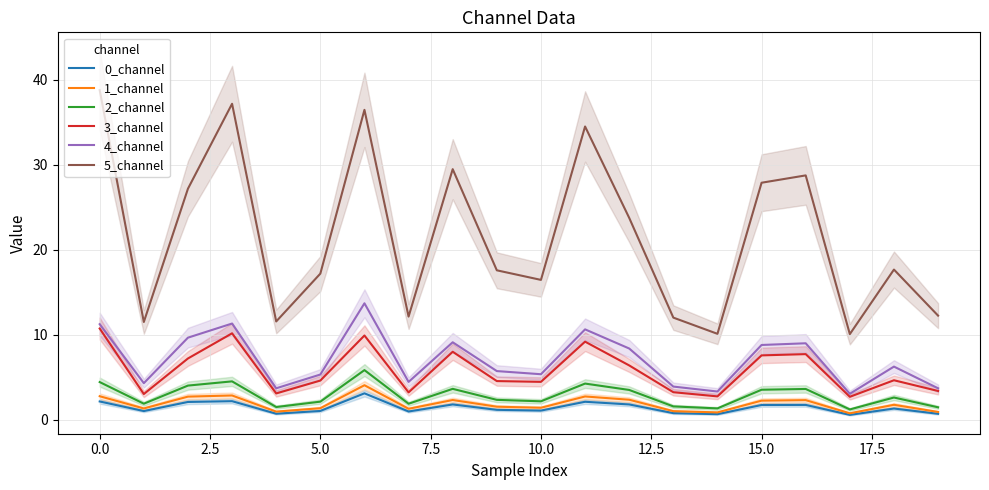

How many interior local valleys does the 0_channel series have?

6